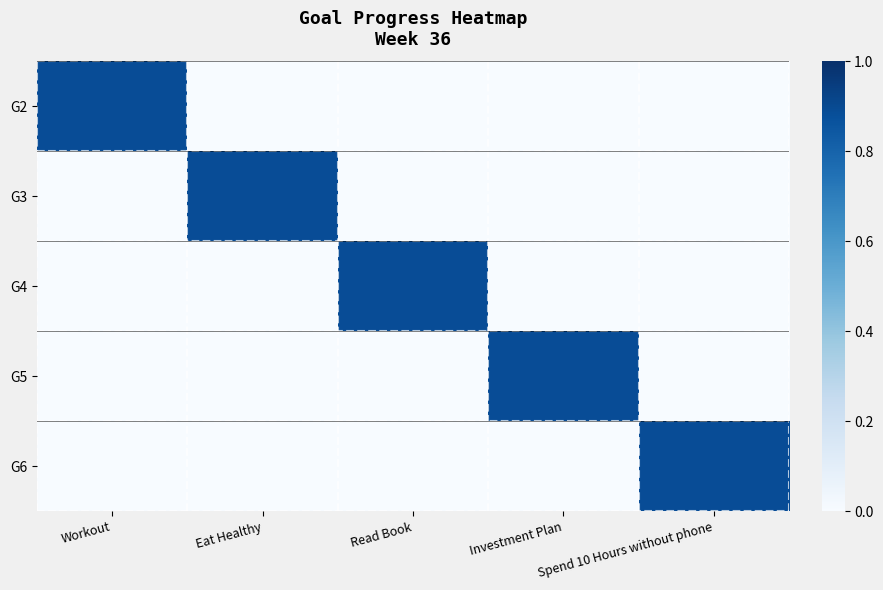

Reading right to left, extract all data points from this chart.

G2: Spend 10 Hours without phone=0.0	Investment Plan=0.0	Read Book=0.0	Eat Healthy=0.0	Workout=0.9
G3: Spend 10 Hours without phone=0.0	Investment Plan=0.0	Read Book=0.0	Eat Healthy=0.9	Workout=0.0
G4: Spend 10 Hours without phone=0.0	Investment Plan=0.0	Read Book=0.9	Eat Healthy=0.0	Workout=0.0
G5: Spend 10 Hours without phone=0.0	Investment Plan=0.9	Read Book=0.0	Eat Healthy=0.0	Workout=0.0
G6: Spend 10 Hours without phone=0.9	Investment Plan=0.0	Read Book=0.0	Eat Healthy=0.0	Workout=0.0